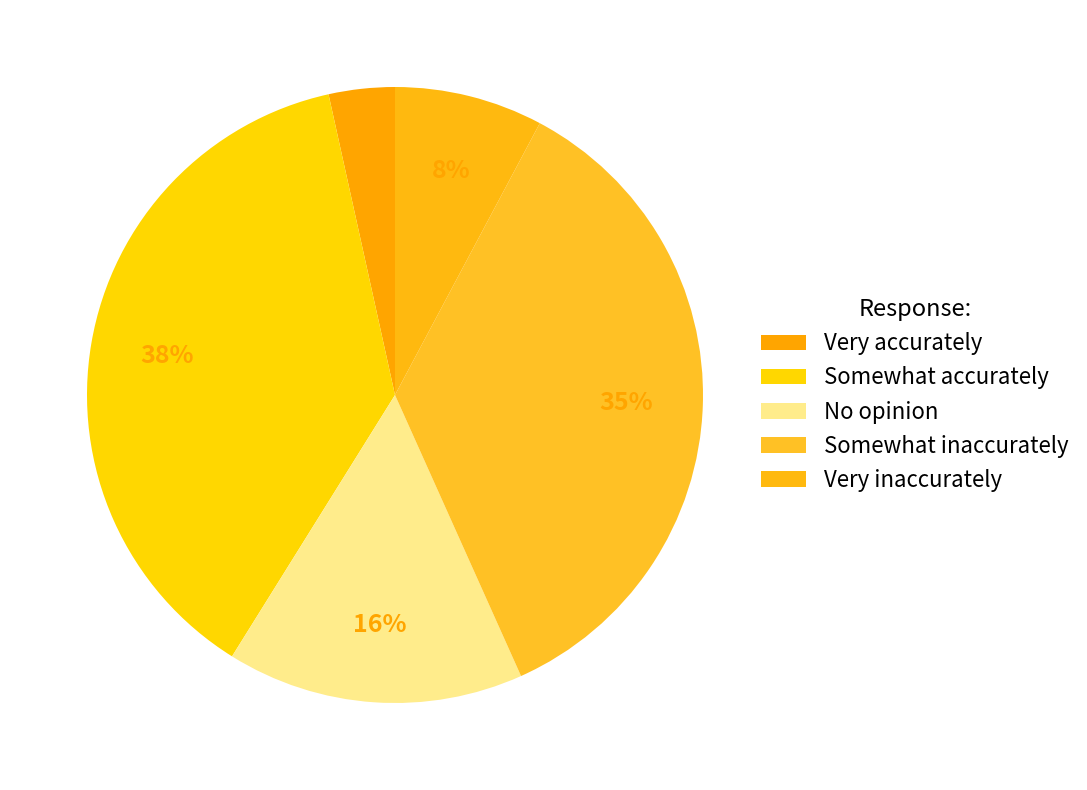

Is it true that No opinion is 16% of the pie?

True